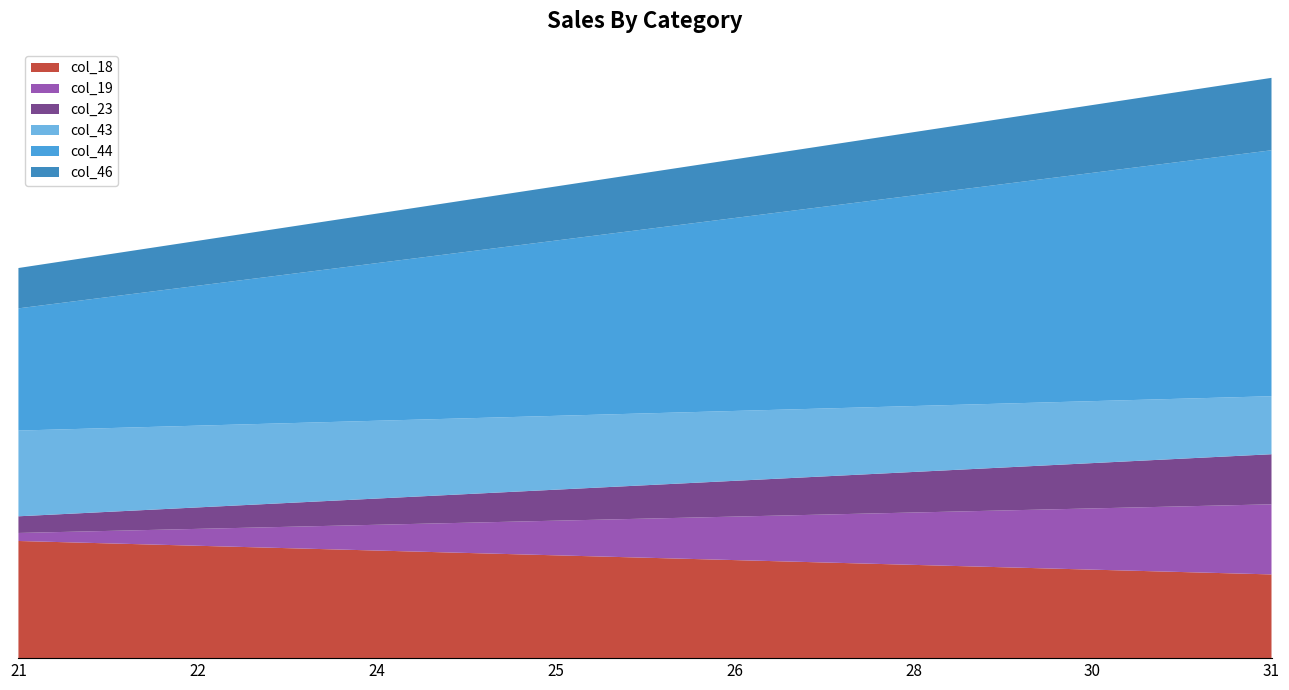

What are all the series names shown in the legend?

col_18, col_19, col_23, col_43, col_44, col_46